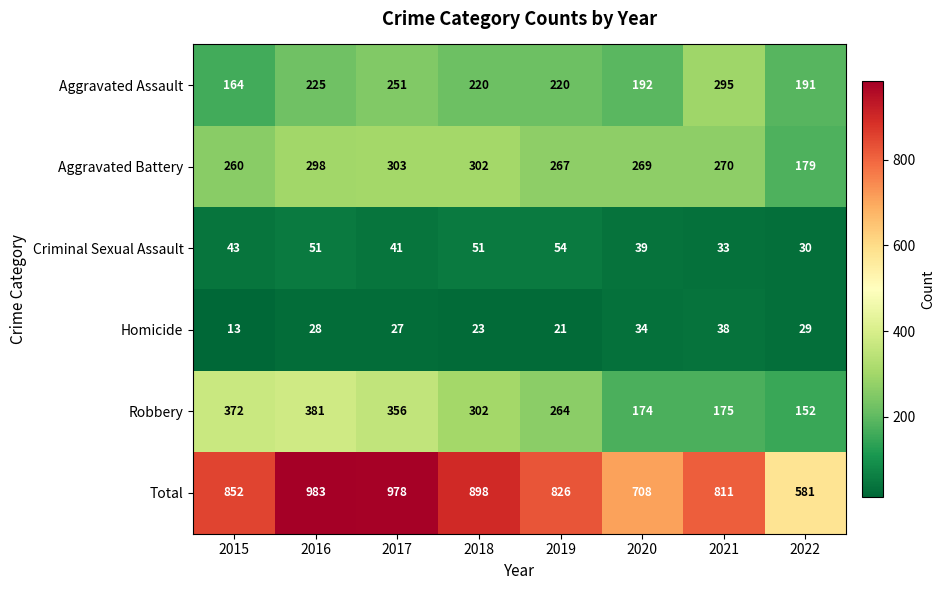

What is the difference between the highest and lowest values at 2017?

951